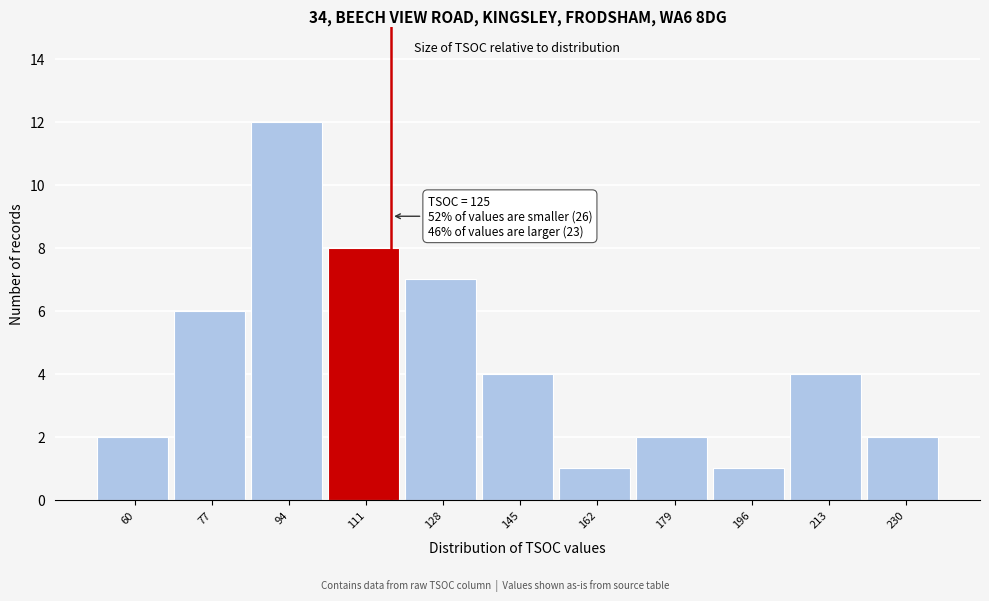

Reading left to right, what are all the values shown in this chart?

60=2	77=6	94=12	111=8	128=7	145=4	162=1	179=2	196=1	213=4	230=2